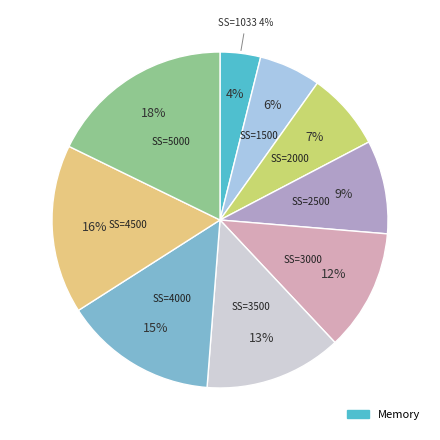

What percentage is the 2000 slice, to the nearest percent?

7%